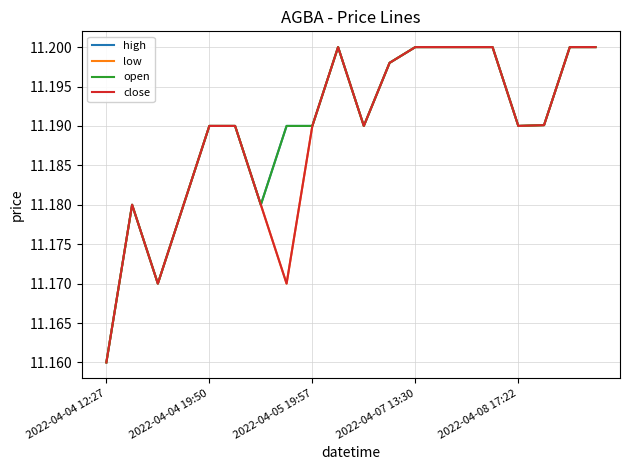

Is this an area chart (filled region under the line)?

No